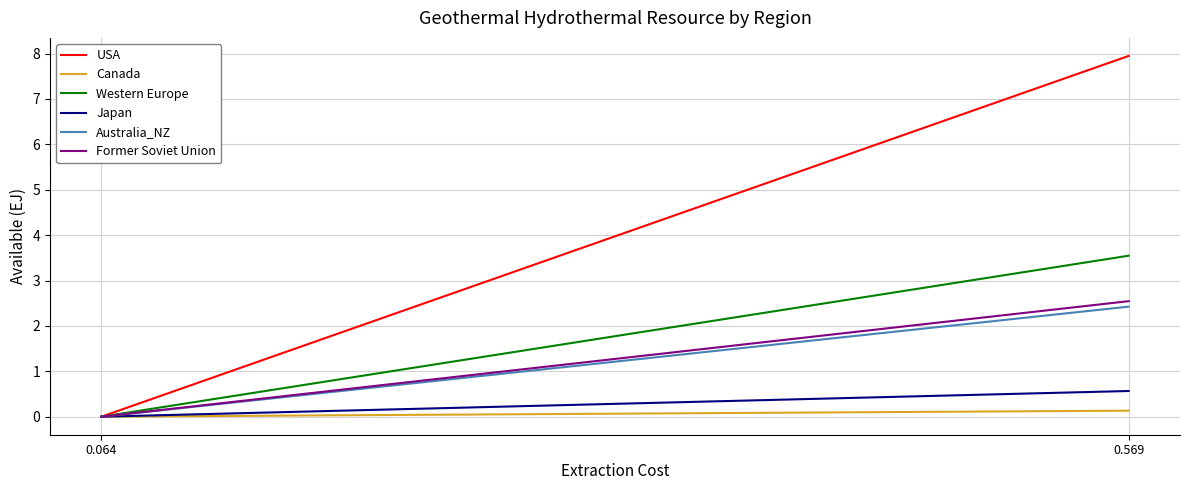

Where is USA nearest to the value 3?

0.064